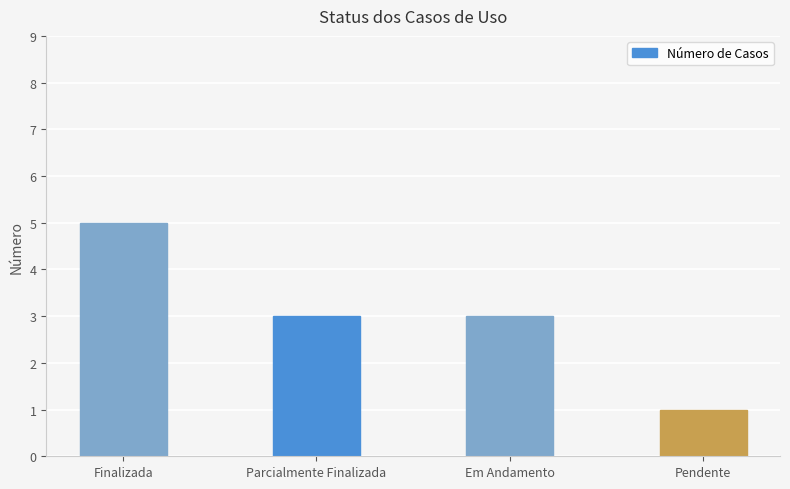

How many distinct data groups are displayed?

1